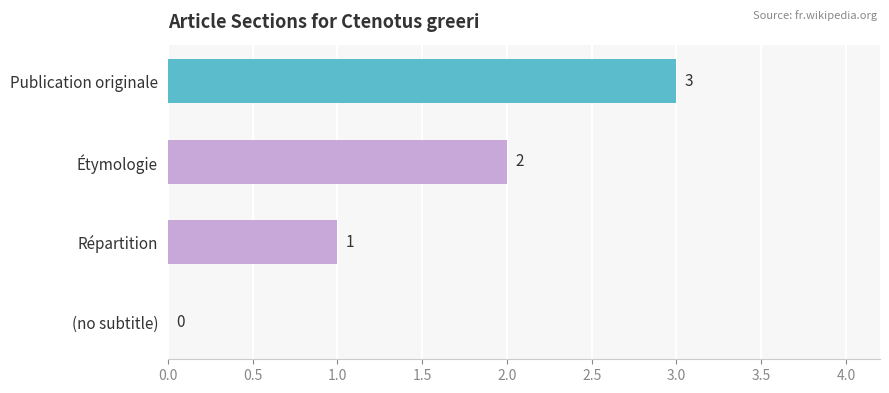

True or false: the data shows 3 at Étymologie.

False